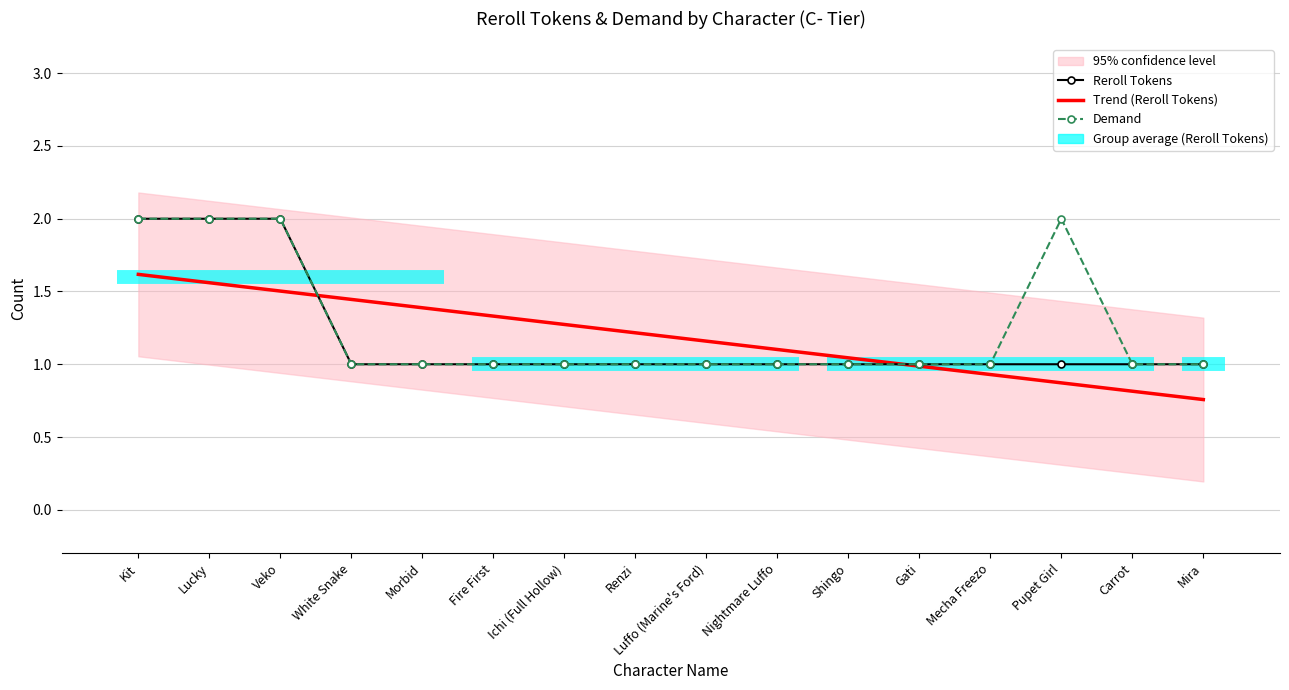

Is the value of Trend (Reroll Tokens) at Pupet Girl greater than the value of Reroll Tokens at Shingo?

No